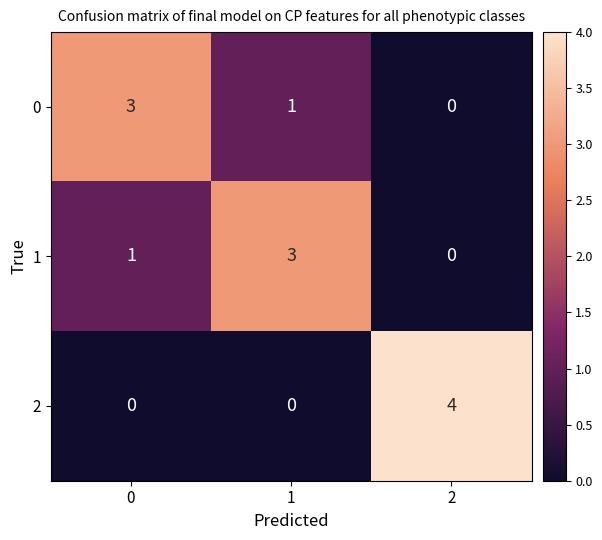

Reading left to right, what are all the values shown in this chart?

0: 0=3	1=1	2=0
1: 0=1	1=3	2=0
2: 0=0	1=0	2=4